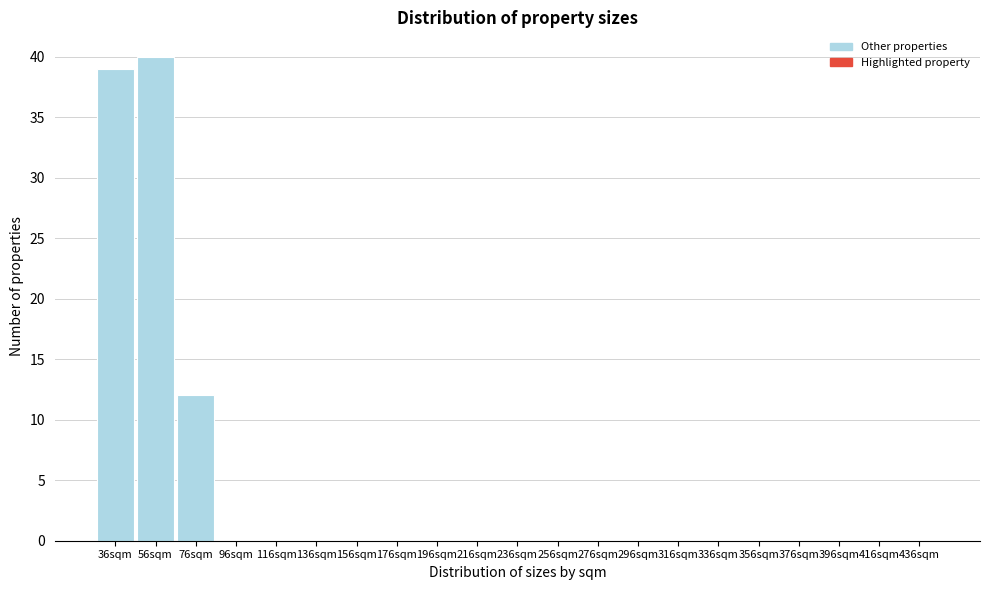

Reading left to right, extract all data points from this chart.

36sqm=39	56sqm=40	76sqm=12	96sqm=0	116sqm=0	136sqm=0	156sqm=0	176sqm=0	196sqm=0	216sqm=0	236sqm=0	256sqm=0	276sqm=0	296sqm=0	316sqm=0	336sqm=0	356sqm=0	376sqm=0	396sqm=0	416sqm=0	436sqm=0